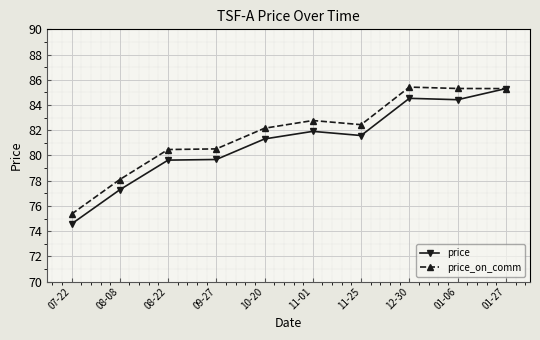

Does the chart have visible grid lines?

Yes